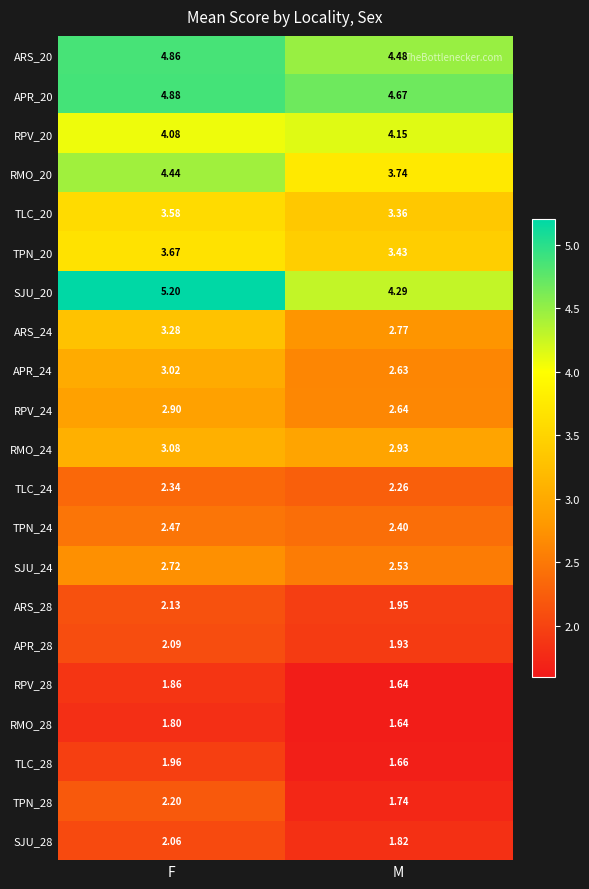

Which category has the highest value across all series?

F